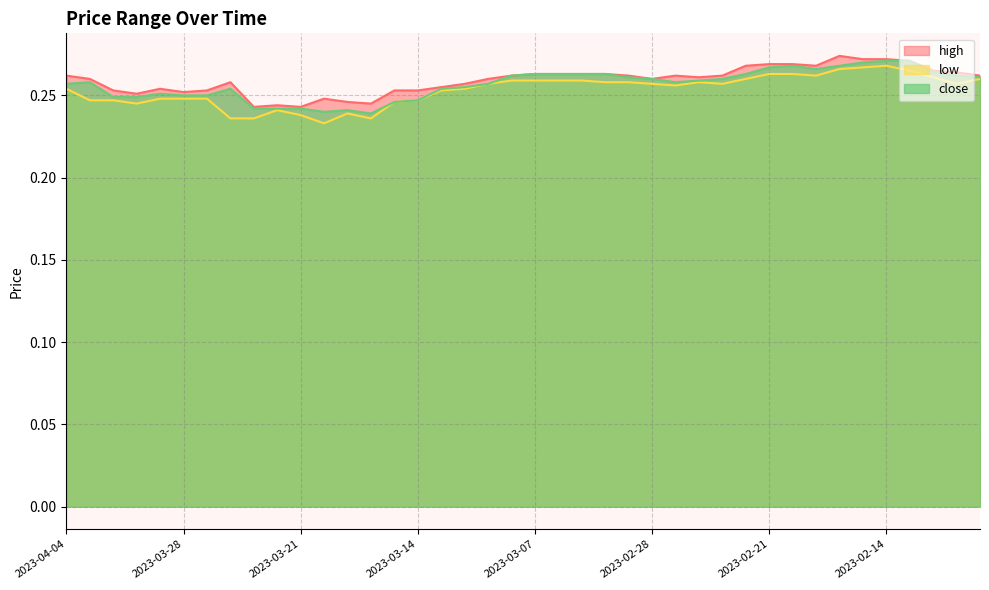

In high, how many points are lower than both neighbors (excluding endpoints)?

8